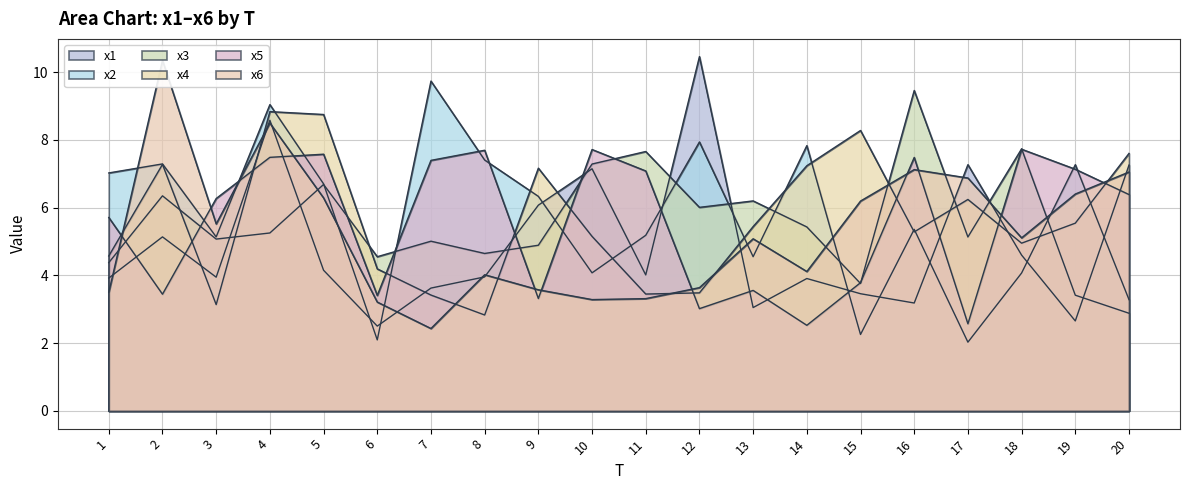

Is it true that x4 equals 11.9 at 4?

False